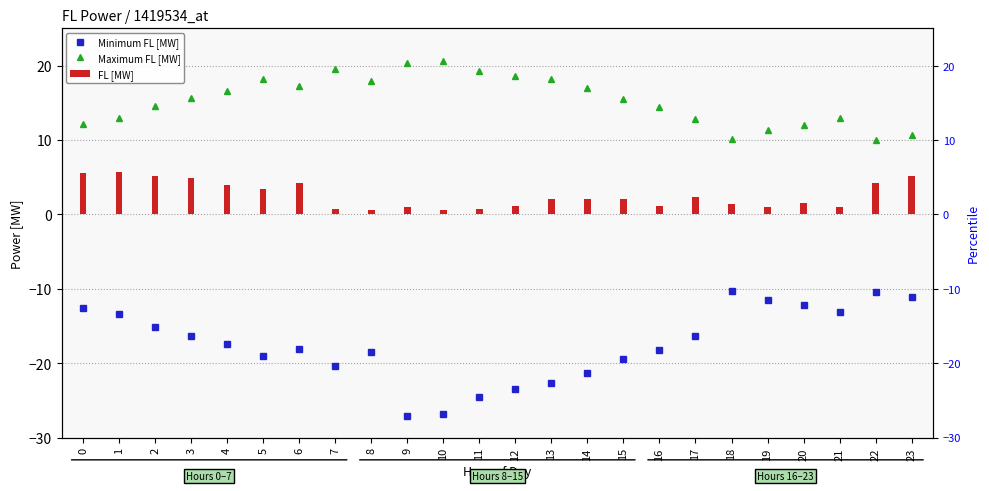

List the labels in order of FL [MW] value, largest first.

1, 0, 2, 23, 3, 22, 6, 4, 5, 17, 14, 15, 13, 20, 18, 16, 12, 19, 21, 9, 7, 11, 8, 10